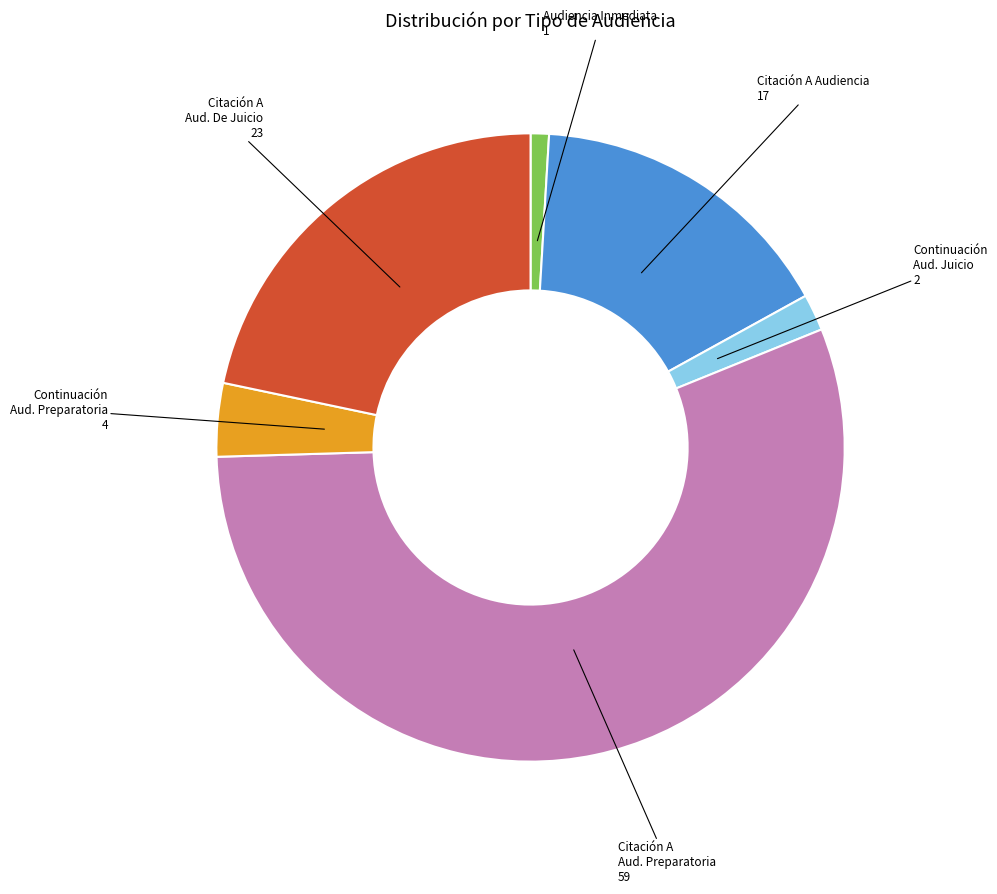

Between Continuación Aud. Juicio and Audiencia Inmediata, which is larger?

Continuación Aud. Juicio